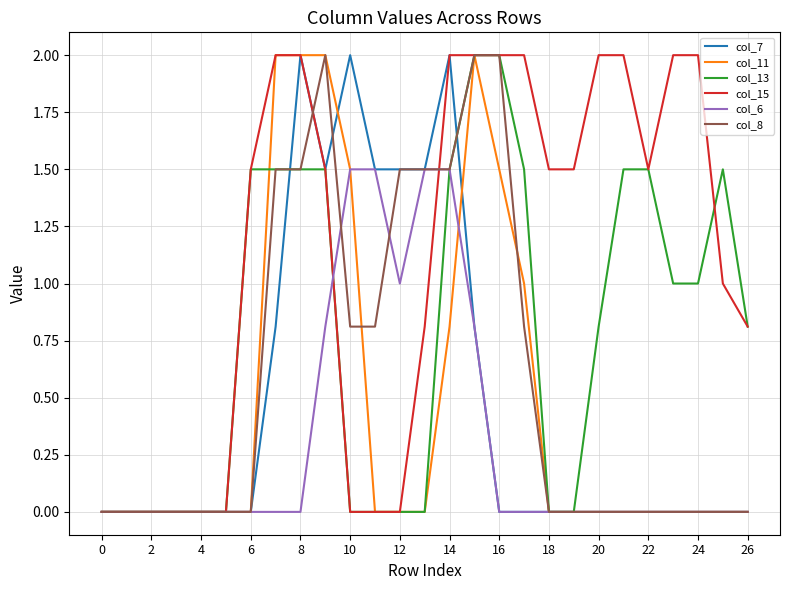

Which series has the largest total across all categories?

col_15